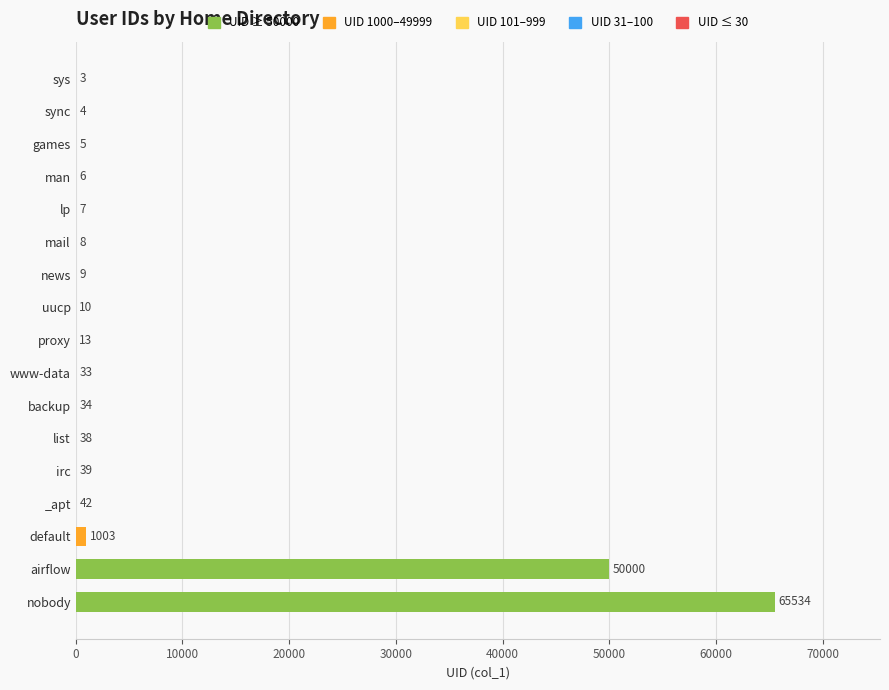

What is the sum of all values?

116788